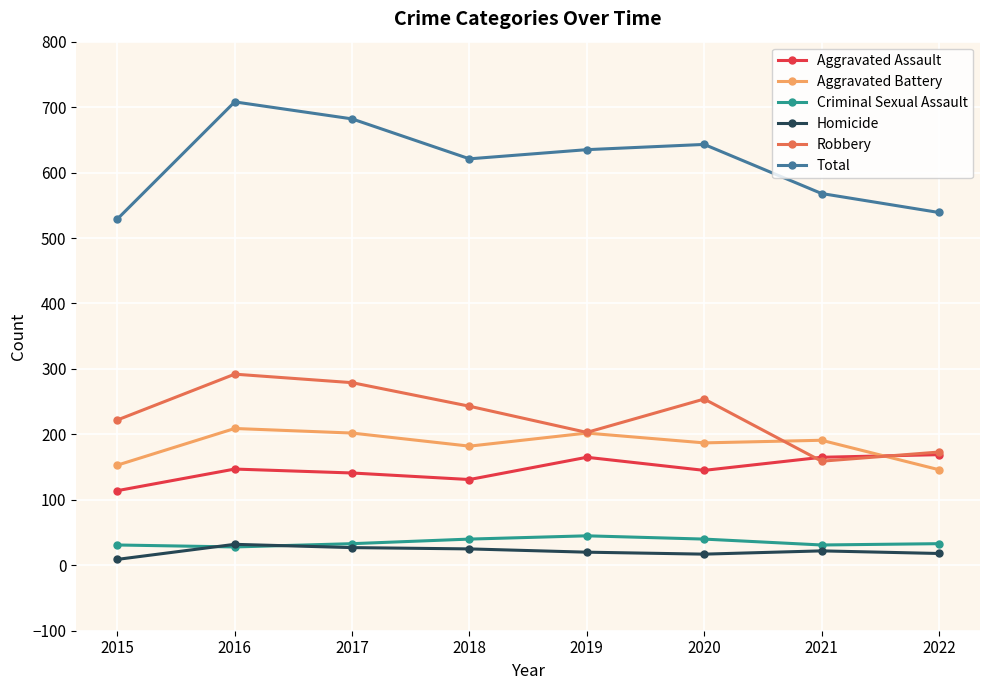

True or false: Aggravated Battery and Total intersect in this chart.

False